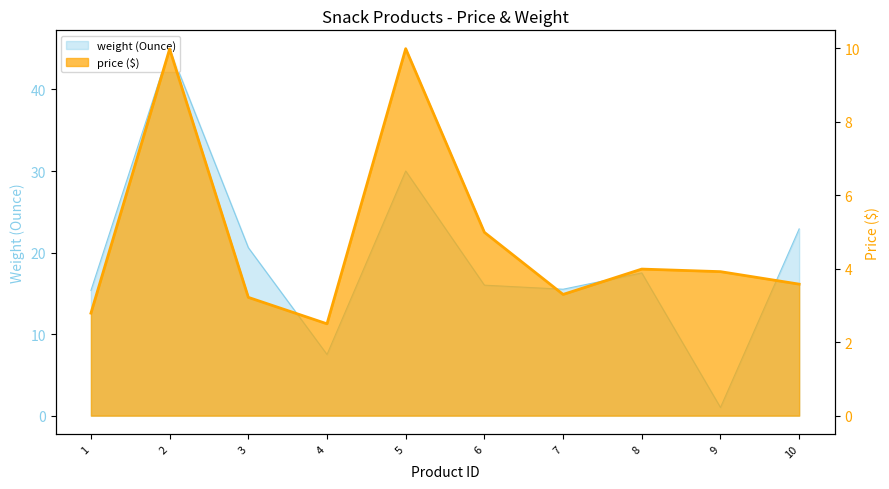

Reading left to right, extract all data points from this chart.

price ($): 2.8	10.0	3.2	2.5	10.0	5.0	3.3	4.0	3.9	3.6
weight (Ounce): 15.3	45.0	20.6	7.5	30.0	16.0	15.5	17.5	1.0	22.9